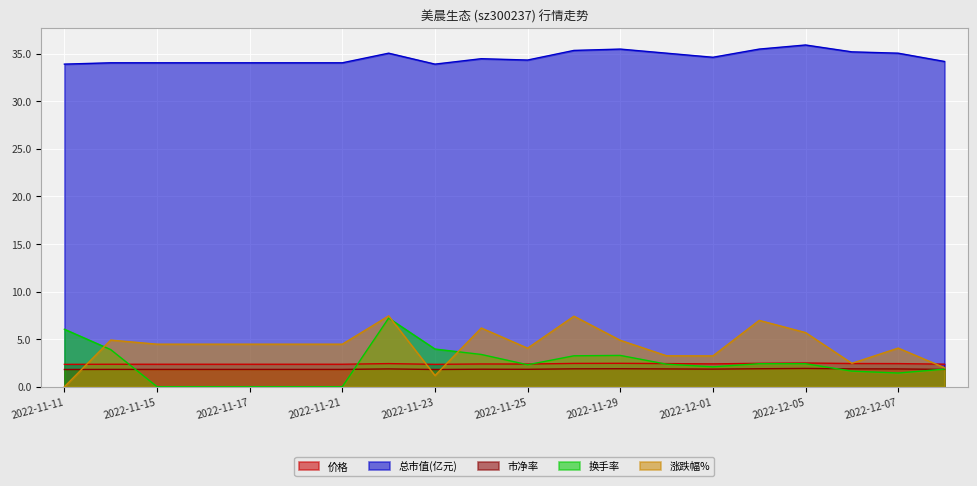

What is the label of the 10th point from the right?

2022-11-25